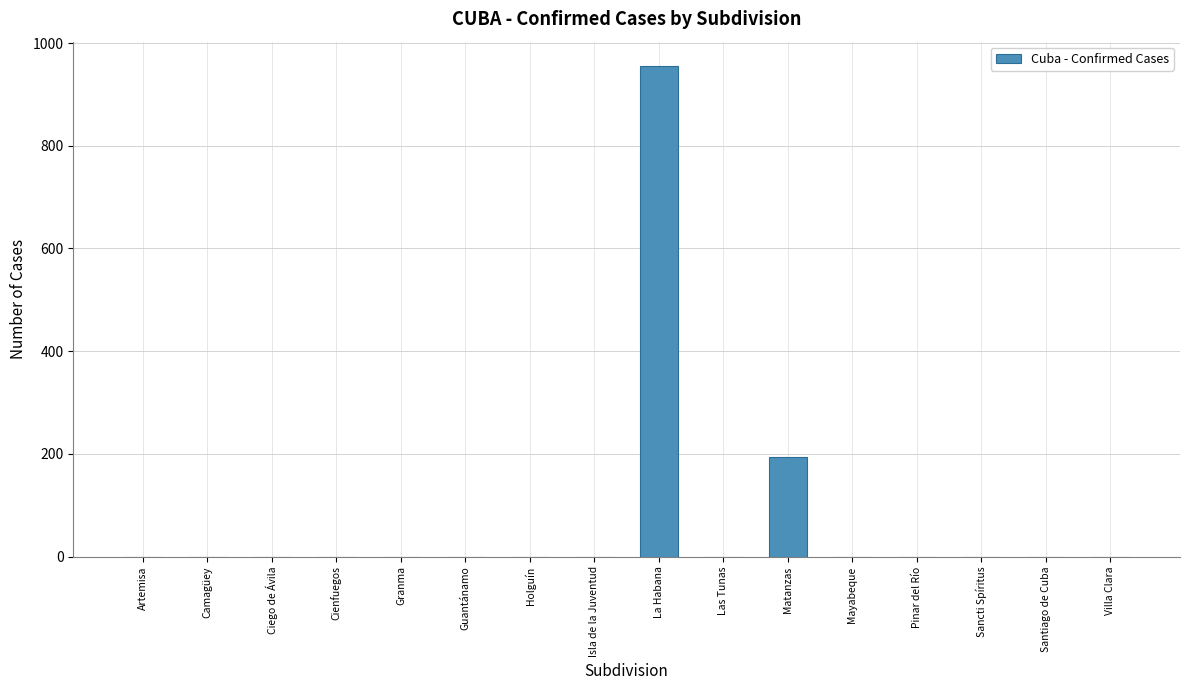

Reading left to right, list all the values displayed in this chart.

Artemisa=0	Camagüey=0	Ciego de Ávila=0	Cienfuegos=0	Granma=0	Guantánamo=0	Holguín=0	Isla de la Juventud=0	La Habana=955	Las Tunas=0	Matanzas=194	Mayabeque=0	Pinar del Río=0	Sancti Spíritus=0	Santiago de Cuba=0	Villa Clara=0